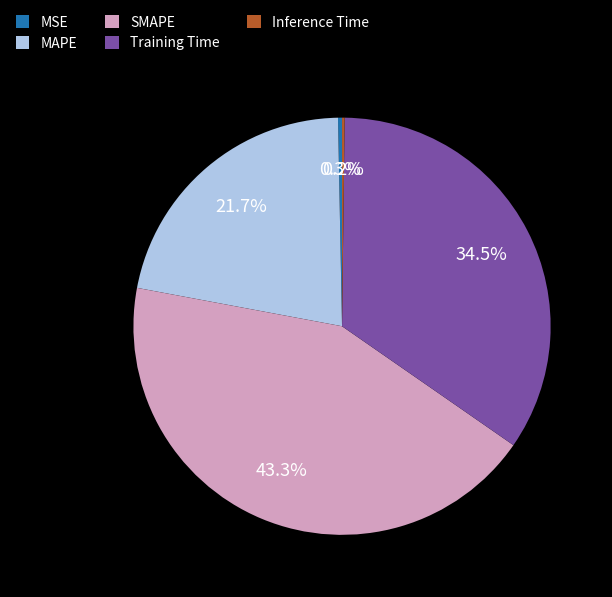

Approximately how many times larger is the value at SMAPE compared to MAPE?

2.0